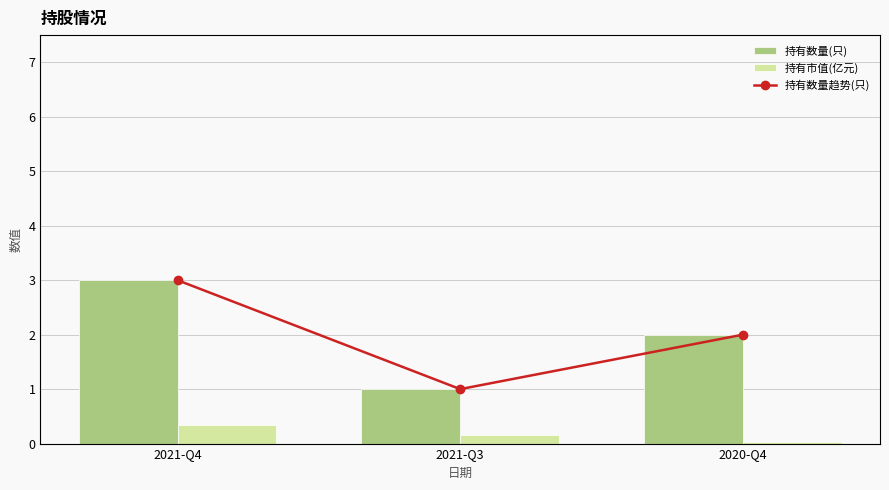

Which has a higher value, 2020-Q4 or 2021-Q4?

2021-Q4